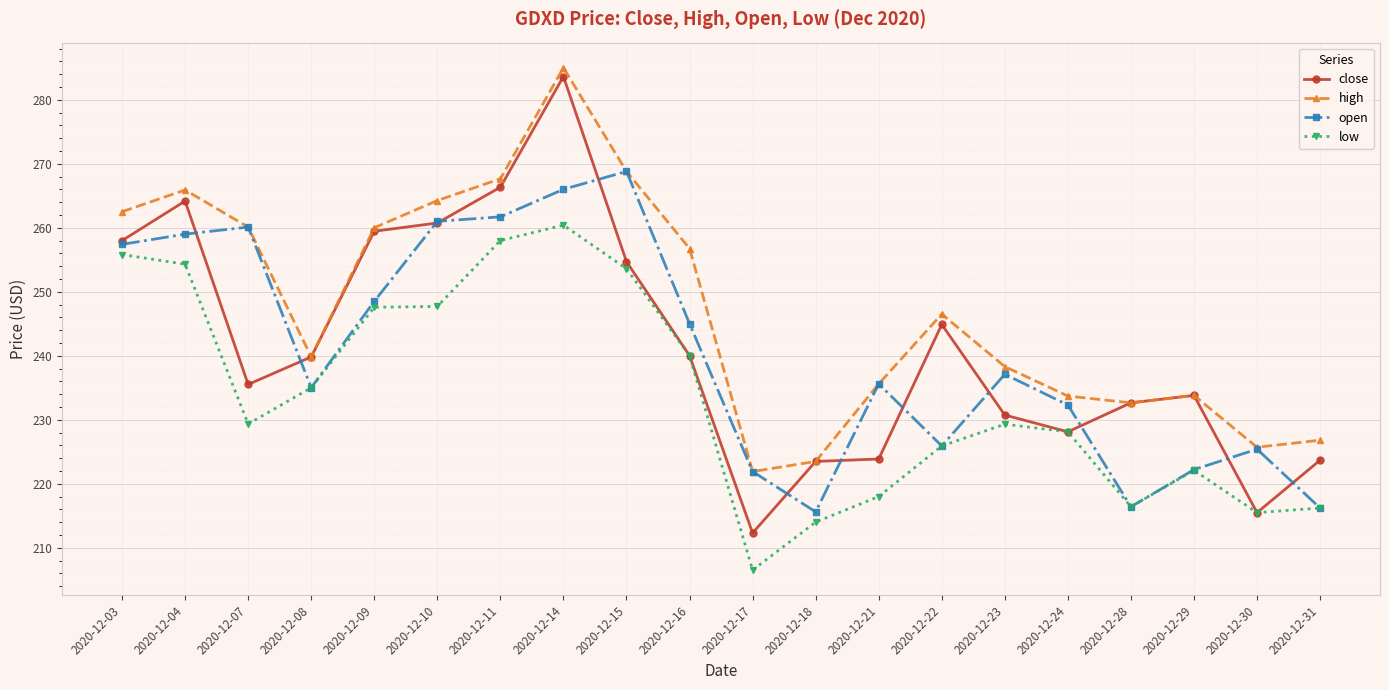

At how many categories does at least one series exceed 235?

13